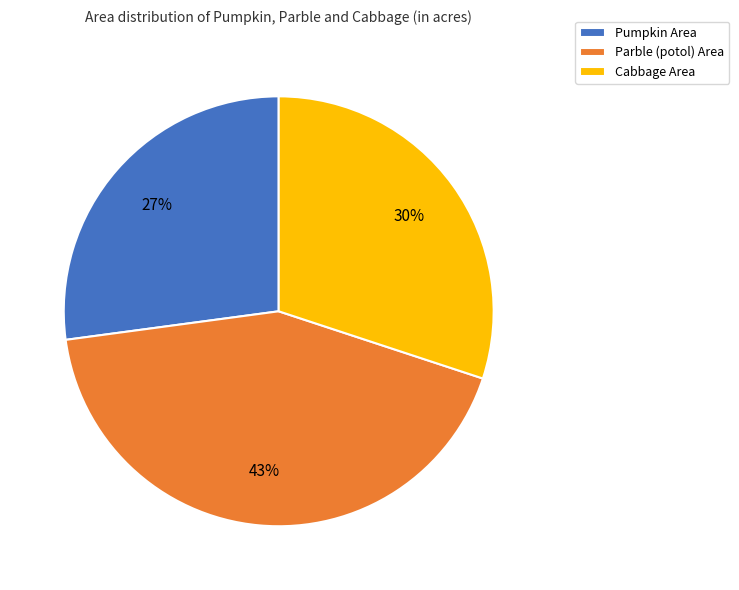

Count the number of slices in the pie.

3